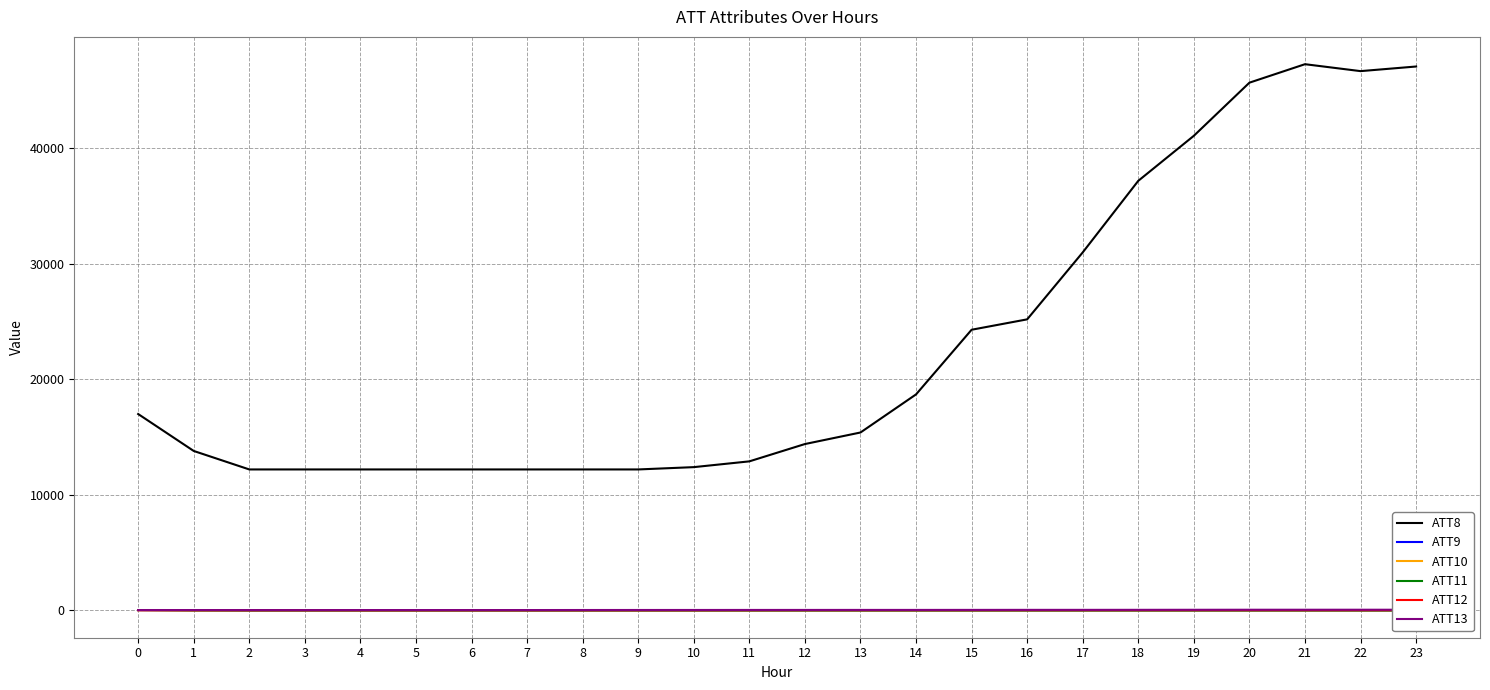

Is the value of ATT11 at 18 greater than the value of ATT9 at 17?

No